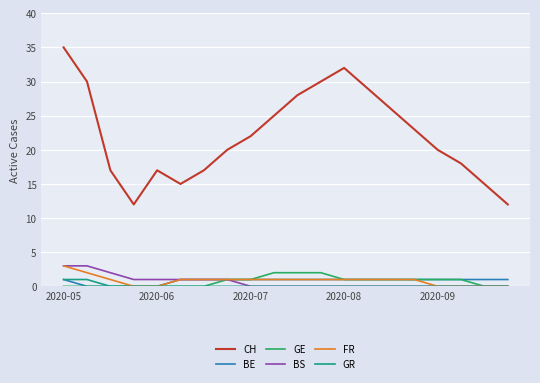

Which series has the largest total across all categories?

CH